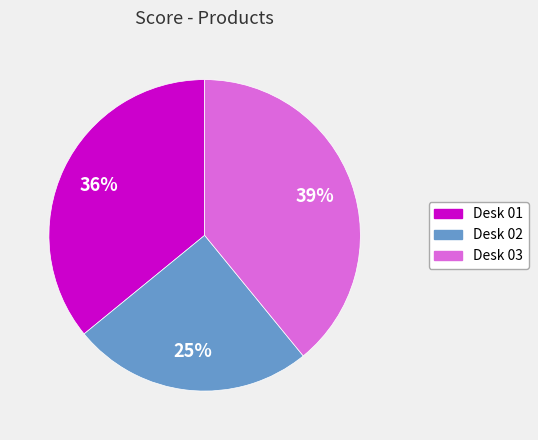

Which has a higher value, Desk 03 or Desk 02?

Desk 03